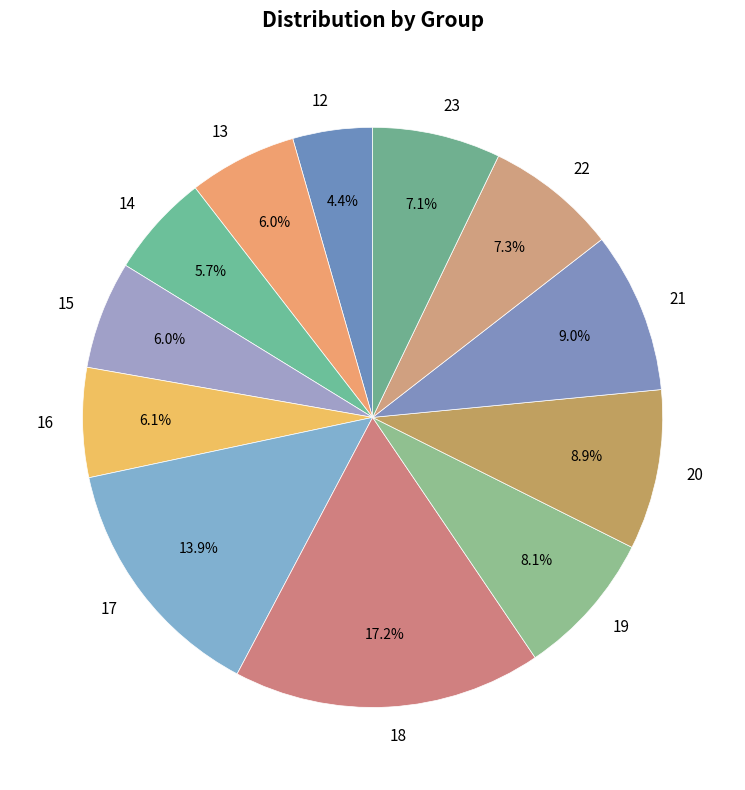

What is the largest slice in the pie chart?

18